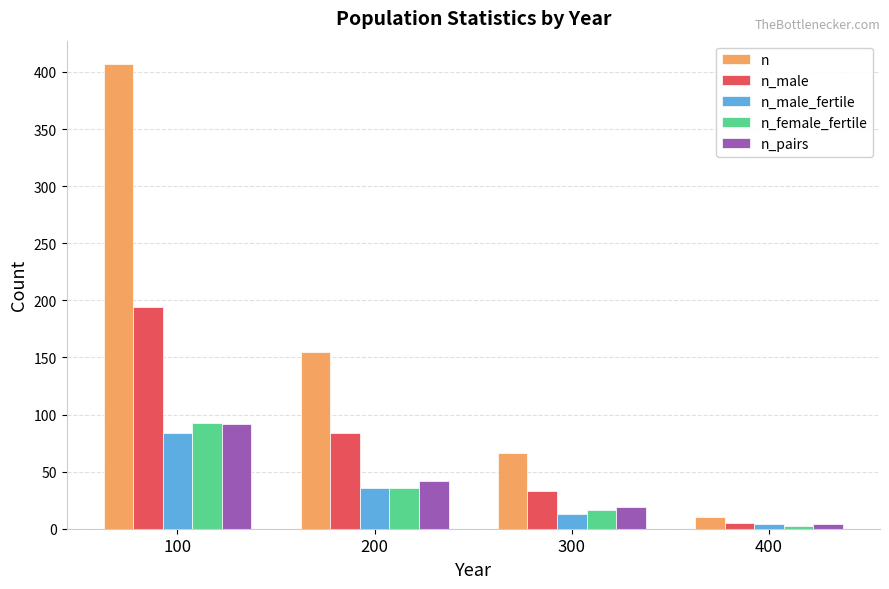

What is the sum of the n_male values at 200 and 100?

278